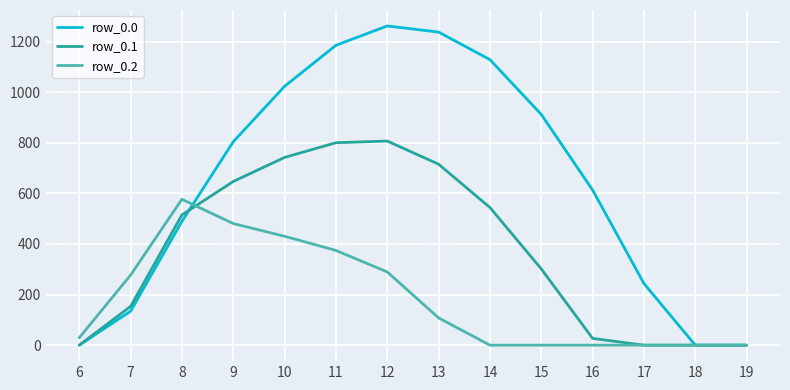

The value of row_0.0 at 16 is 613.0. True or false?

True